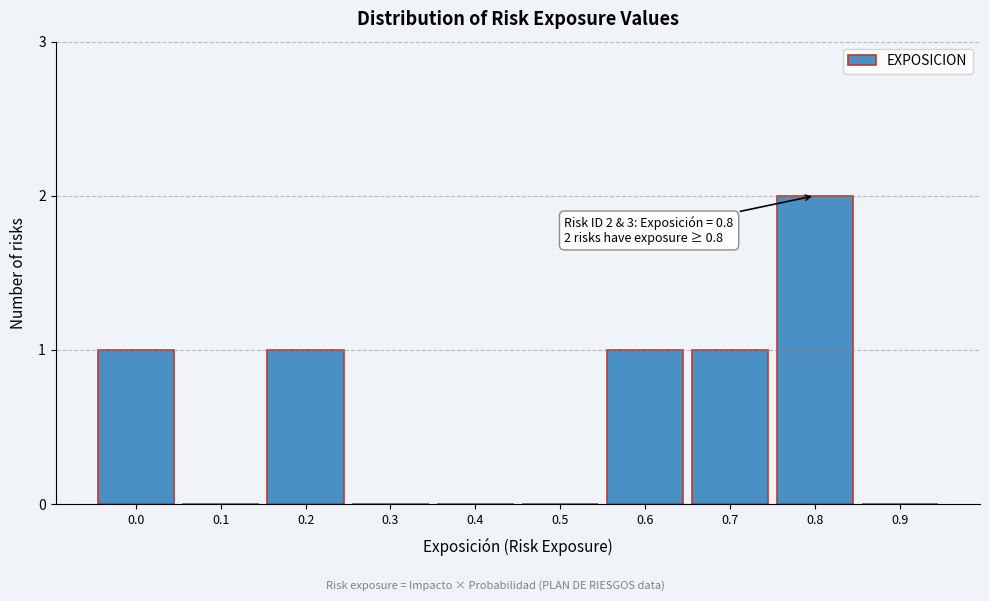

Reading right to left, transcribe all the data shown in this chart.

0.9=0	0.8=2	0.7=1	0.6=1	0.5=0	0.4=0	0.3=0	0.2=1	0.1=0	0.0=1